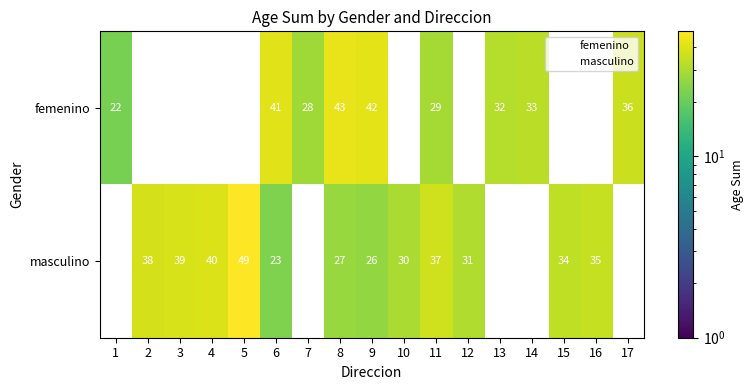

At 11, list the series in order from smallest to largest.

femenino, masculino